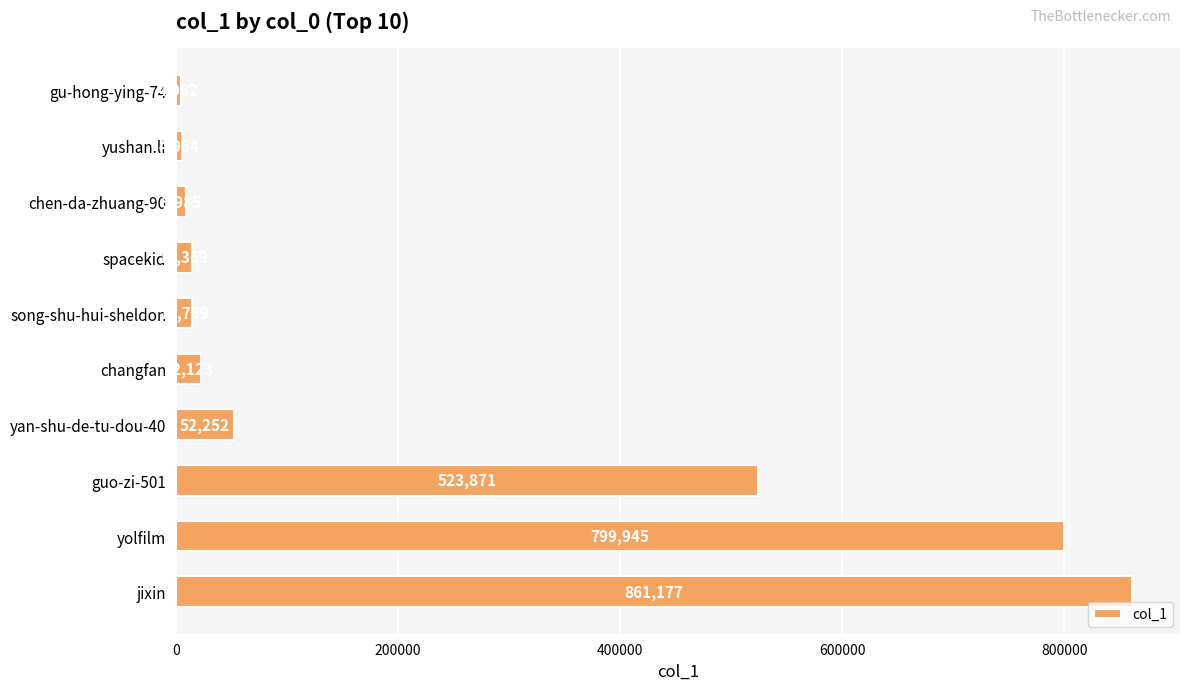

Reading top to bottom, transcribe all the data shown in this chart.

4082	4964	8985	14369	14769	22123	52252	523871	799945	861177